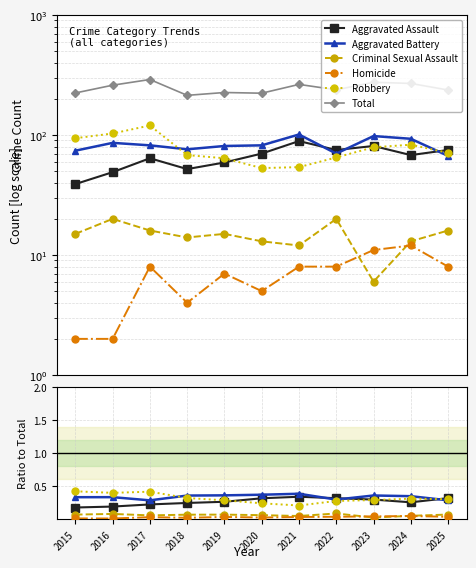

At which category is the sum across all series the highest?

2017